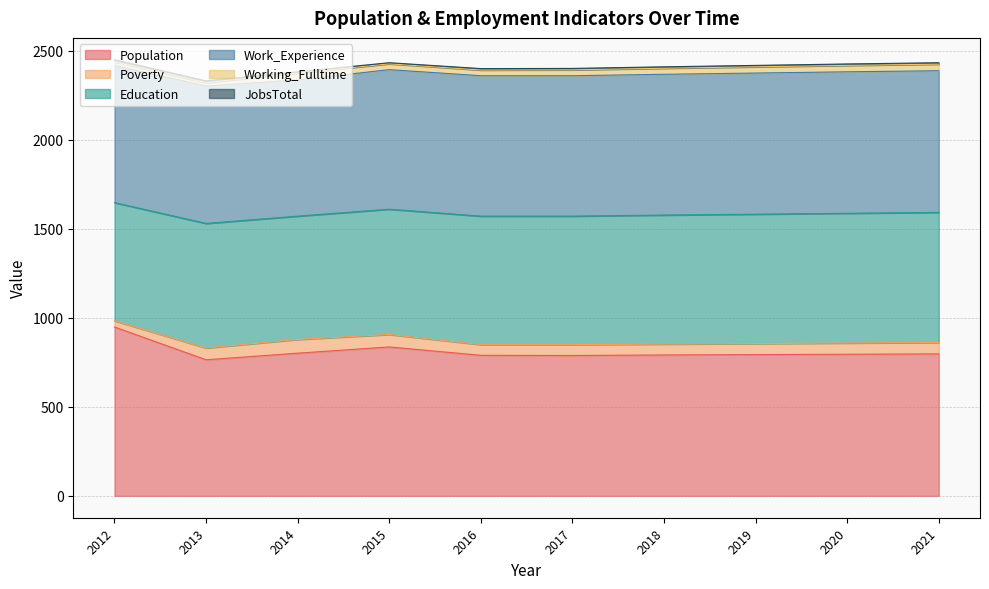

Which series has the largest range (max minus min)?

Population